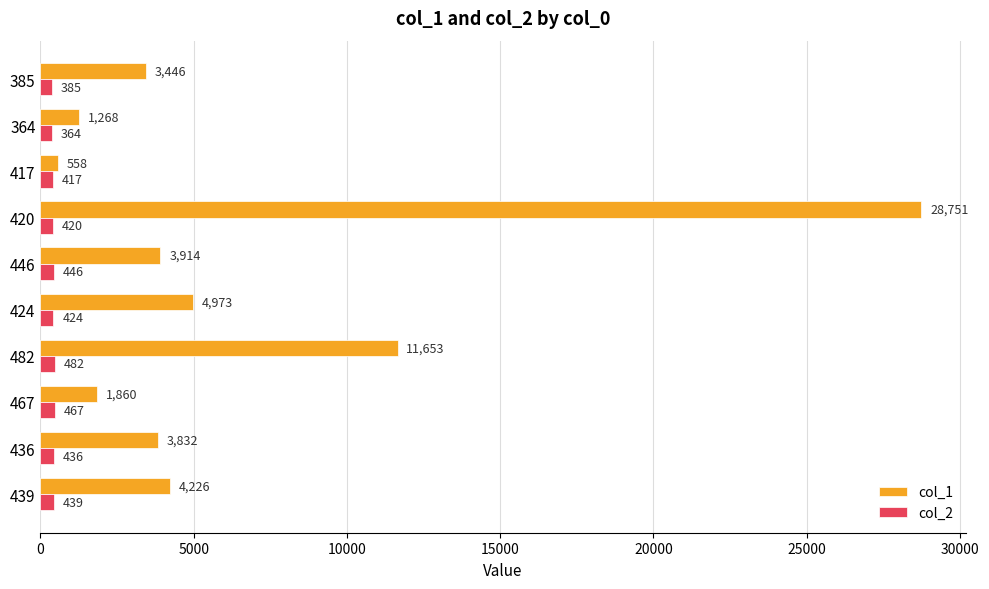

What is the average value of the col_2 series?

428